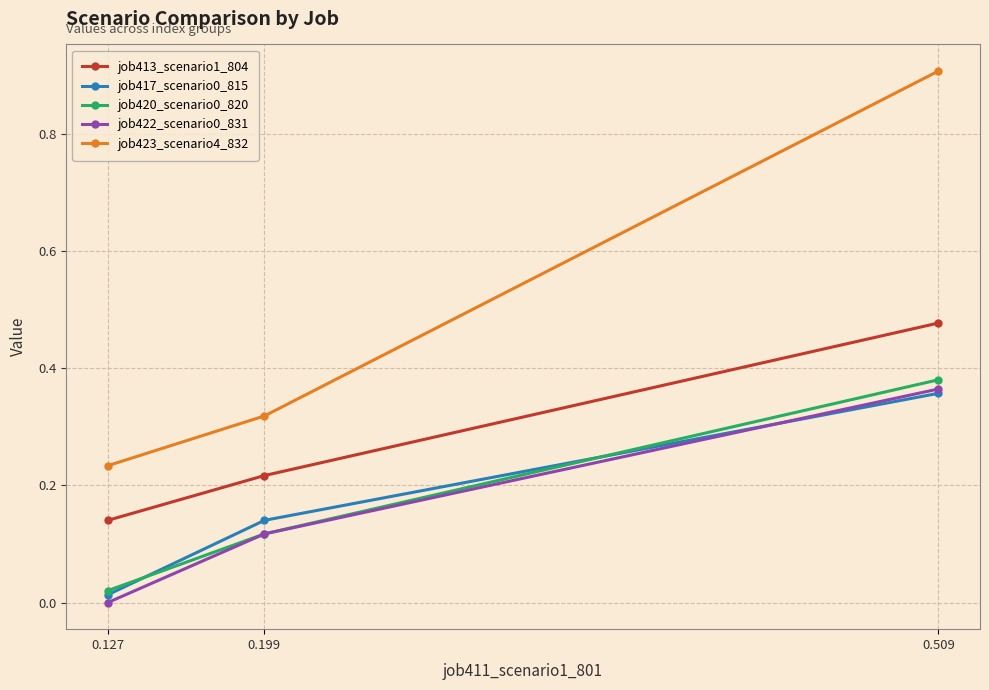

List the labels in order of job422_scenario0_831 value, smallest first.

0.127, 0.199, 0.509